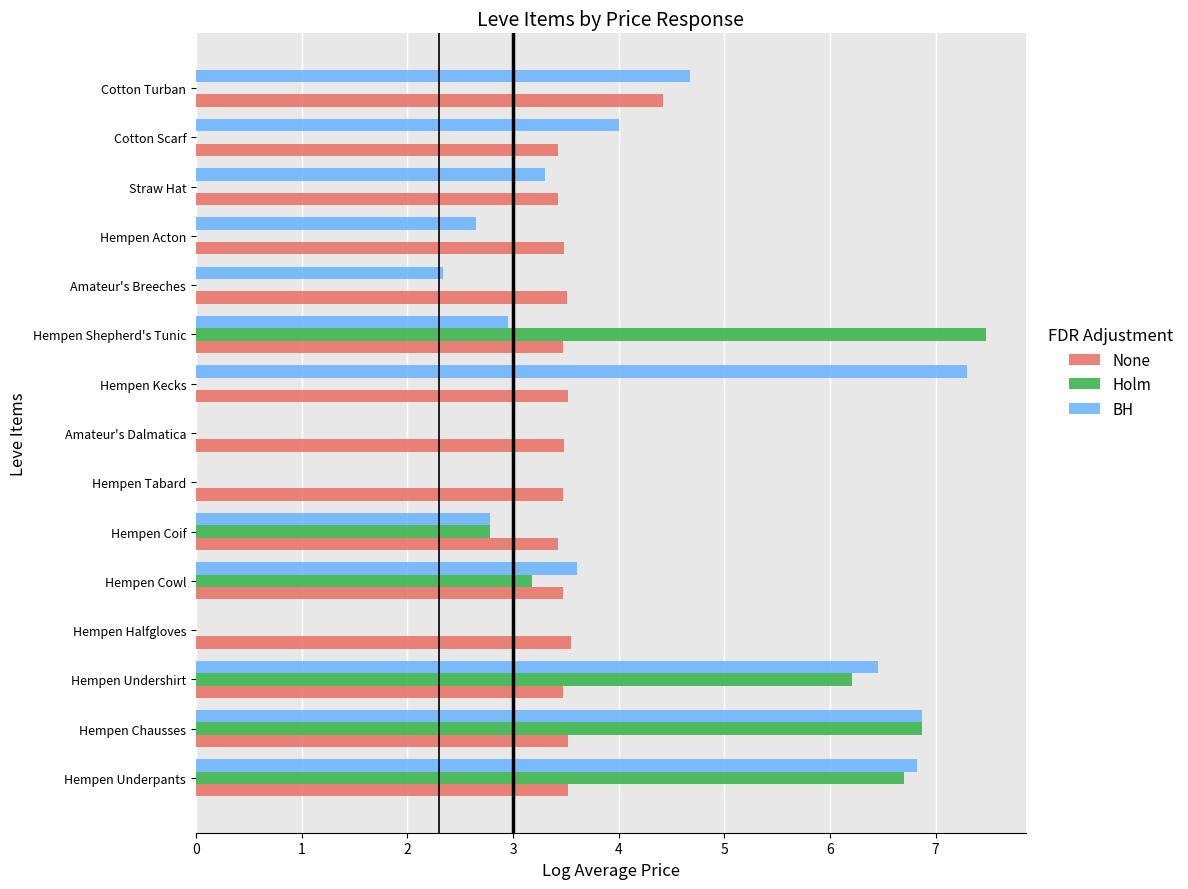

What is the sum of all None values?

53.2